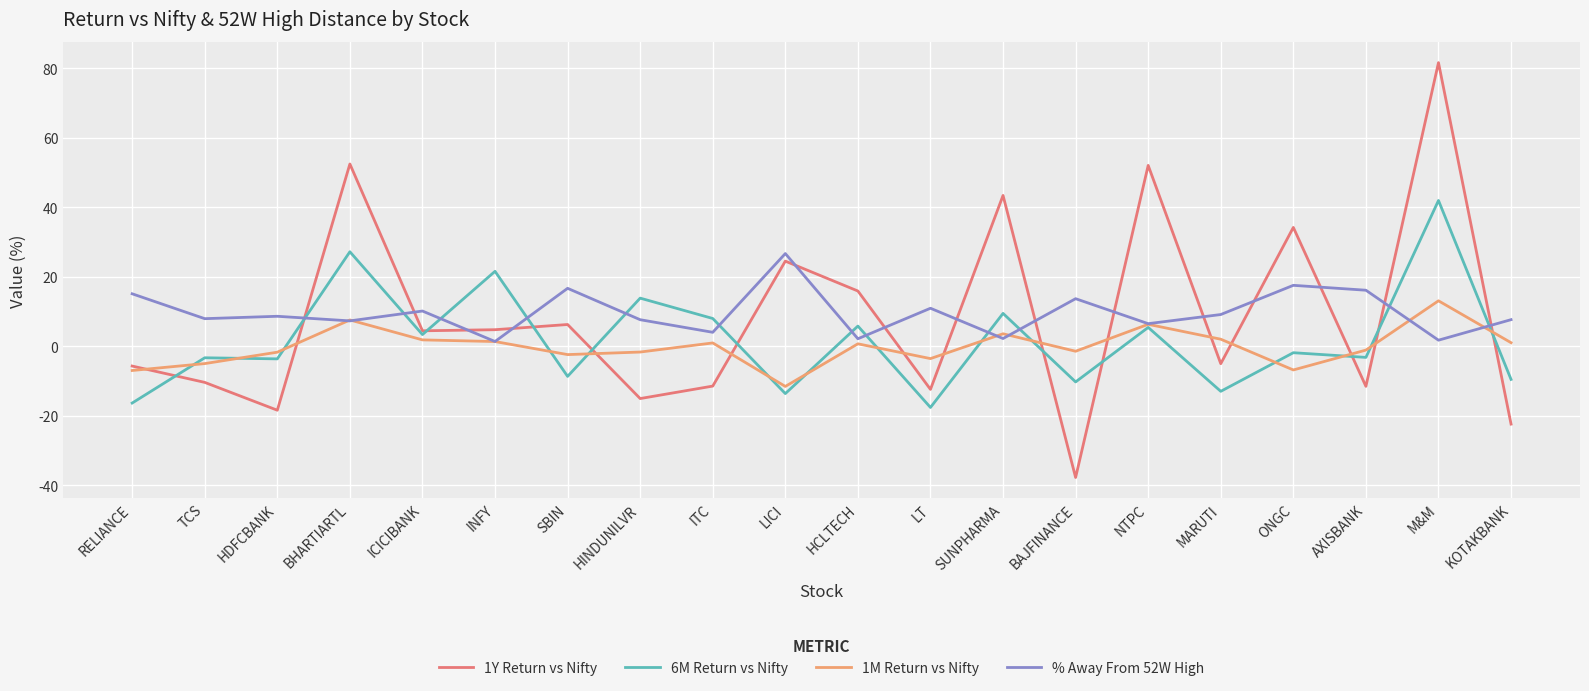

Is this an area chart (filled region under the line)?

No